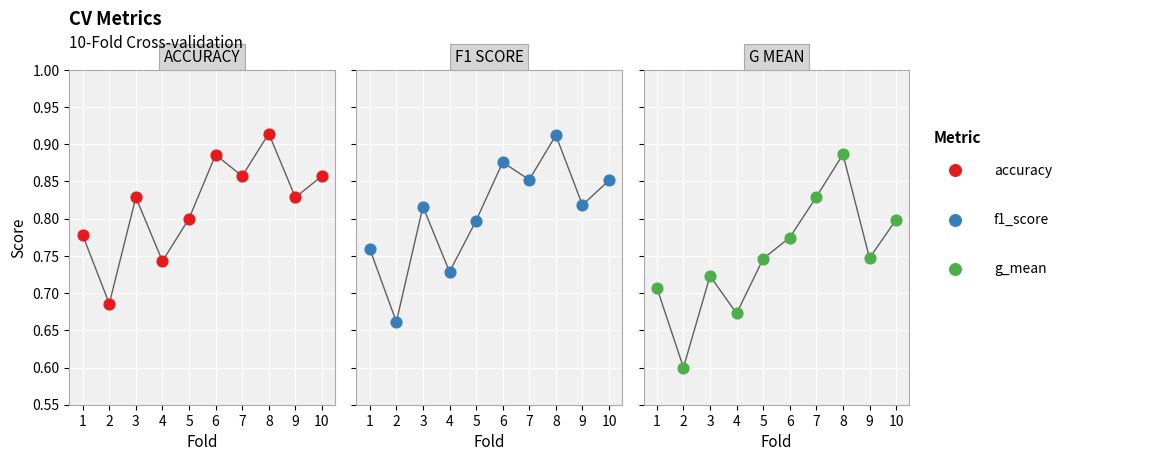

Which series reaches the minimum Y coordinate?

g_mean